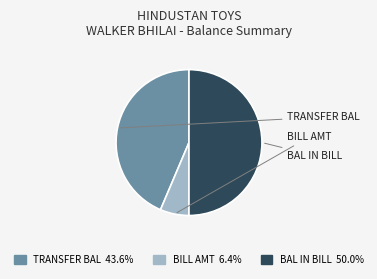

How many slices are in this pie chart?

3